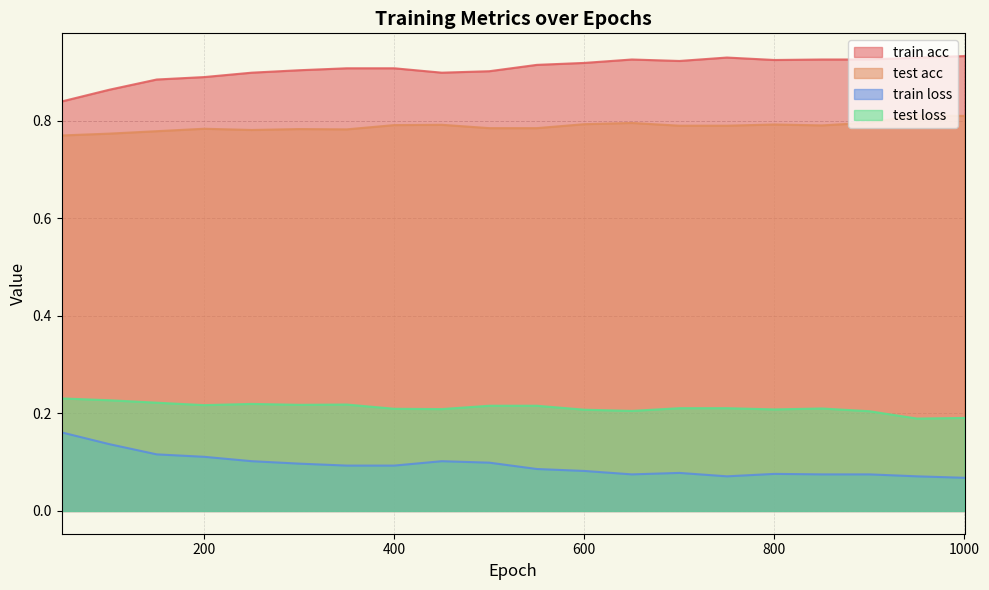

How many lines are shown in the chart?

4